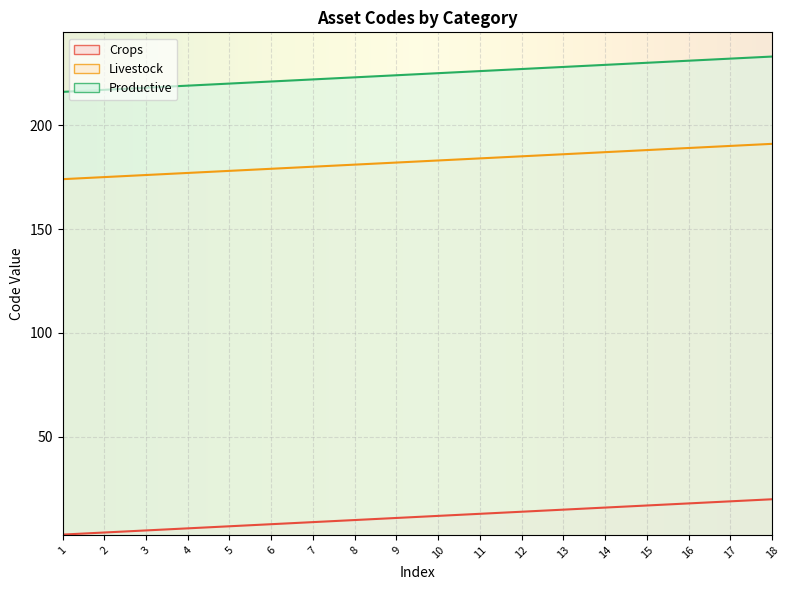

How many data points in Livestock are less than 183?

9